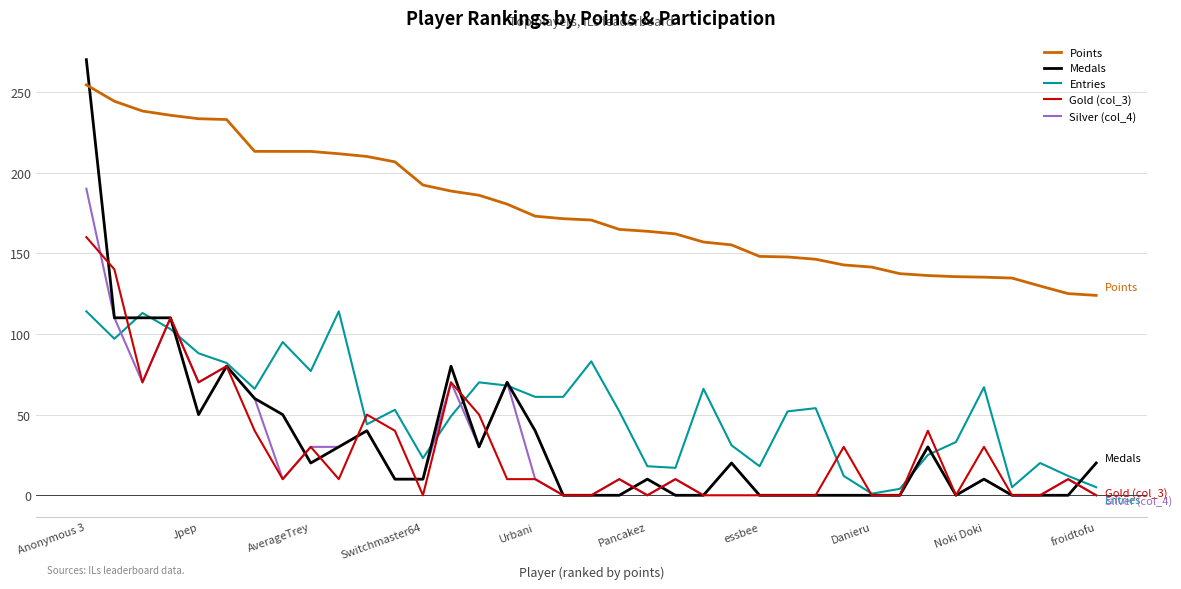

Which series has the largest total across all categories?

Points